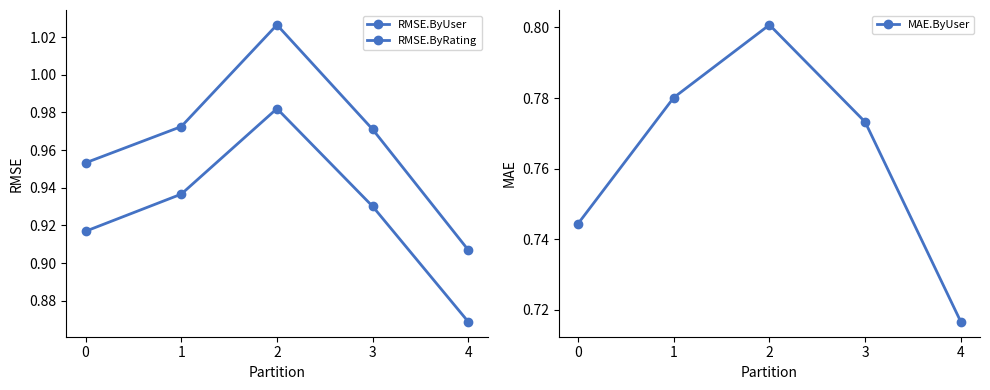

What is the spread (max minus min) of values at 3?

0.2